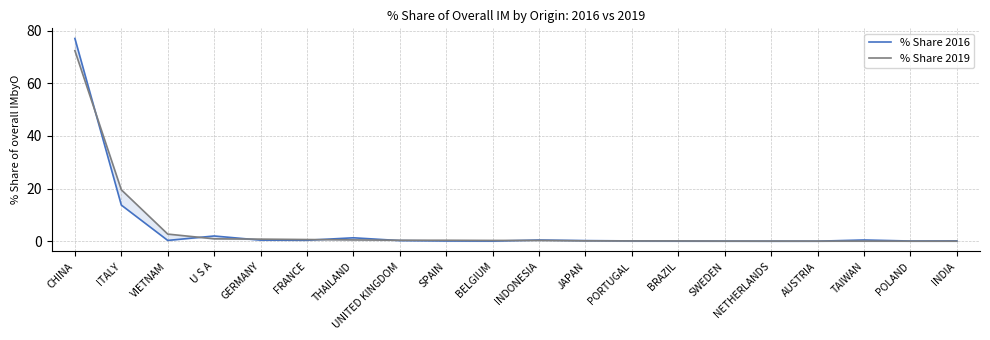

What is the sum of all % Share 2016 values?

97.0